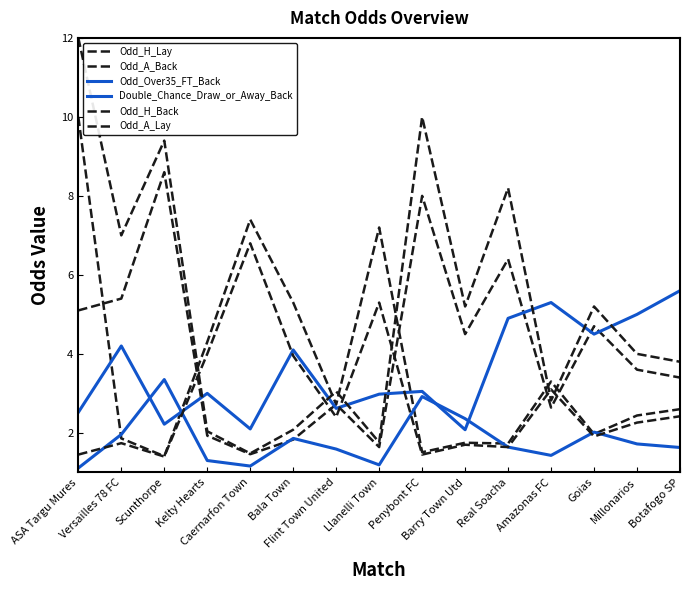

Reading left to right, transcribe all the data shown in this chart.

Odd_H_Lay: ASA Targu Mures=10.0	Versailles 78 FC=1.9	Scunthorpe=1.4	Kelty Hearts=4.3	Caernarfon Town=7.4	Bala Town=5.3	Flint Town United=2.7	Llanelli Town=7.2	Penybont FC=1.5	Barry Town Utd=1.8	Real Soacha=1.7	Amazonas FC=3.3	Goias=2.0	Millonarios=2.4	Botafogo SP=2.6
Odd_A_Back: ASA Targu Mures=5.1	Versailles 78 FC=5.4	Scunthorpe=8.6	Kelty Hearts=1.9	Caernarfon Town=1.5	Bala Town=1.8	Flint Town United=2.7	Llanelli Town=1.6	Penybont FC=8.0	Barry Town Utd=4.5	Real Soacha=6.4	Amazonas FC=2.6	Goias=4.7	Millonarios=3.6	Botafogo SP=3.4
Odd_Over35_FT_Back: ASA Targu Mures=2.5	Versailles 78 FC=4.2	Scunthorpe=2.2	Kelty Hearts=3.0	Caernarfon Town=2.1	Bala Town=4.1	Flint Town United=2.6	Llanelli Town=3.0	Penybont FC=3.0	Barry Town Utd=2.1	Real Soacha=4.9	Amazonas FC=5.3	Goias=4.5	Millonarios=5.0	Botafogo SP=5.6
Double_Chance_Draw_or_Away_Back: ASA Targu Mures=1.1	Versailles 78 FC=2.0	Scunthorpe=3.4	Kelty Hearts=1.3	Caernarfon Town=1.2	Bala Town=1.9	Flint Town United=1.6	Llanelli Town=1.2	Penybont FC=2.9	Barry Town Utd=2.4	Real Soacha=1.6	Amazonas FC=1.4	Goias=2.0	Millonarios=1.7	Botafogo SP=1.6
Odd_H_Back: ASA Targu Mures=1.4	Versailles 78 FC=1.7	Scunthorpe=1.4	Kelty Hearts=4.0	Caernarfon Town=6.8	Bala Town=4.0	Flint Town United=2.4	Llanelli Town=5.3	Penybont FC=1.4	Barry Town Utd=1.7	Real Soacha=1.6	Amazonas FC=3.1	Goias=1.9	Millonarios=2.3	Botafogo SP=2.4
Odd_A_Lay: ASA Targu Mures=12.0	Versailles 78 FC=7.0	Scunthorpe=9.4	Kelty Hearts=2.0	Caernarfon Town=1.5	Bala Town=2.1	Flint Town United=3.0	Llanelli Town=1.8	Penybont FC=10.0	Barry Town Utd=5.2	Real Soacha=8.2	Amazonas FC=2.8	Goias=5.2	Millonarios=4.0	Botafogo SP=3.8